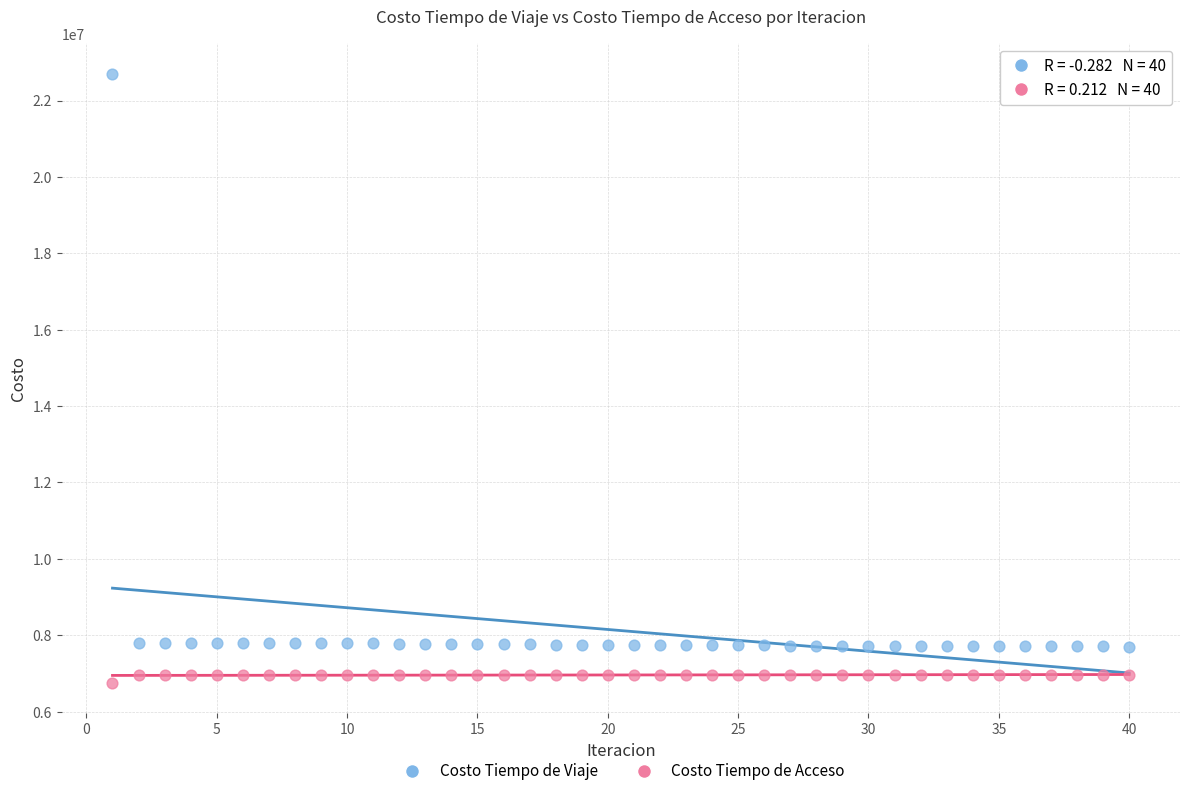

Which series has the largest Y range (max minus min)?

Costo Tiempo de Viaje